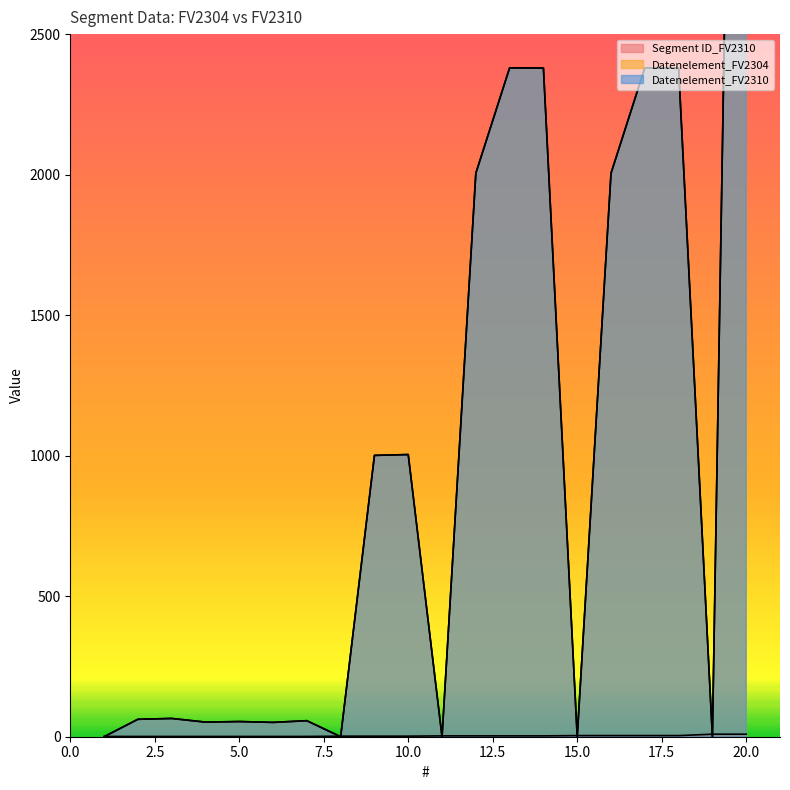

Which series has the largest total across all categories?

Datenelement_FV2304